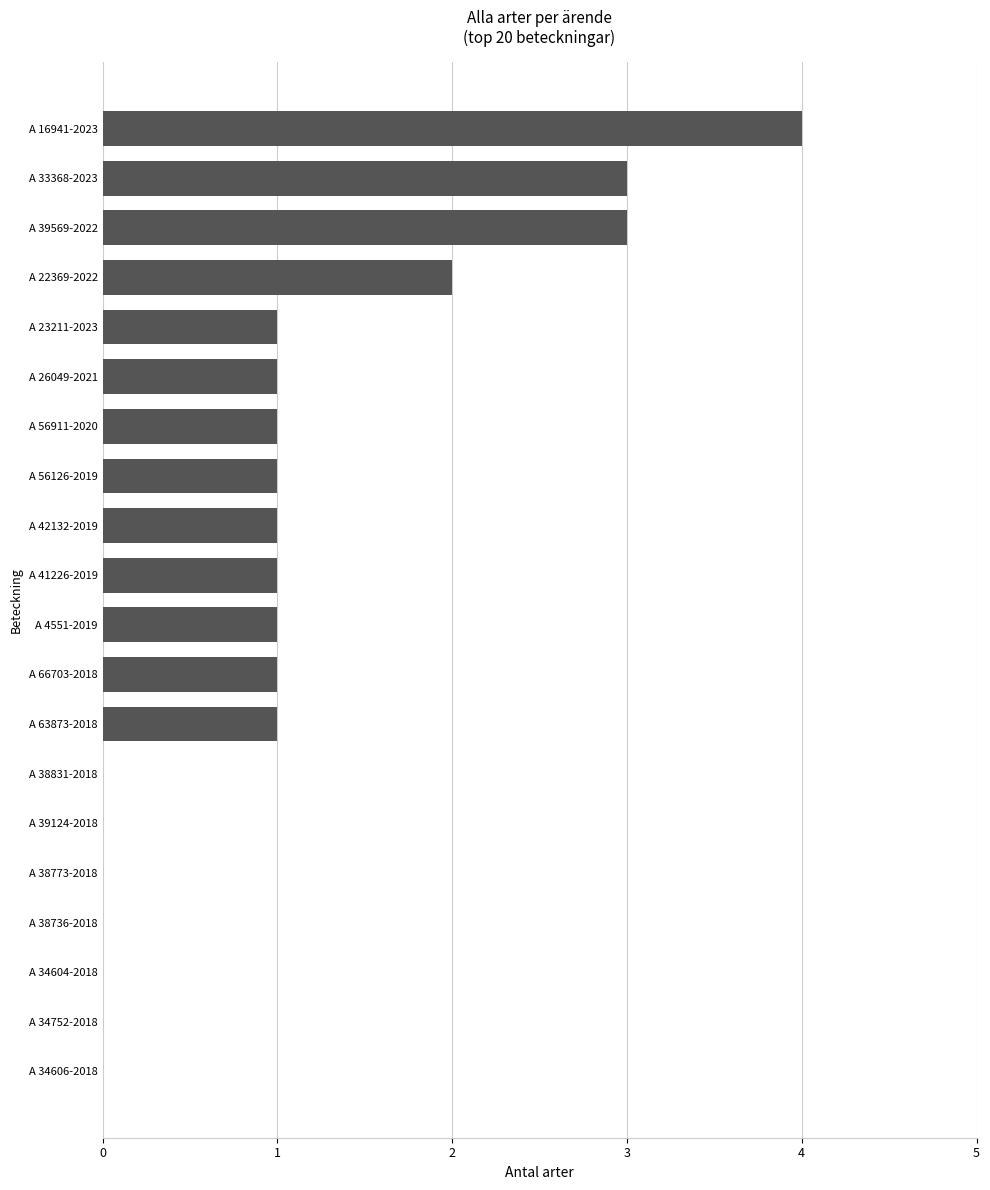

True or false: the data shows 1 at A 56126-2019.

True